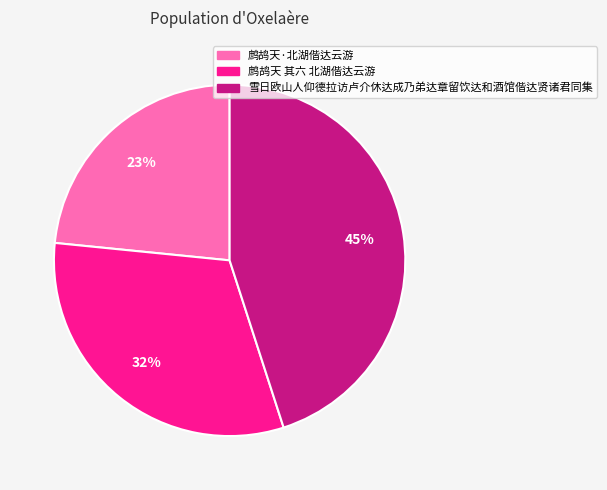

Which has a higher value, 鹧鸪天 其六 北湖偕达云游 or 雪日欧山人仰德拉访卢介休达成乃弟达章留饮达和酒馆偕达贤诸君同集?

雪日欧山人仰德拉访卢介休达成乃弟达章留饮达和酒馆偕达贤诸君同集